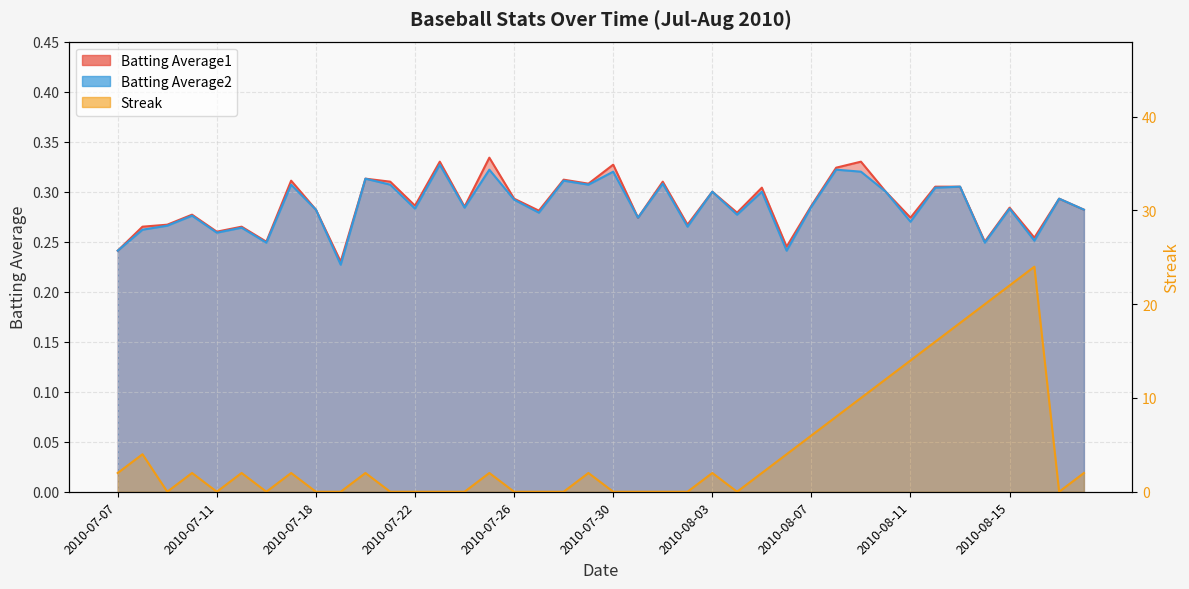

What is the label of the 11th point from the right?

2010-08-08